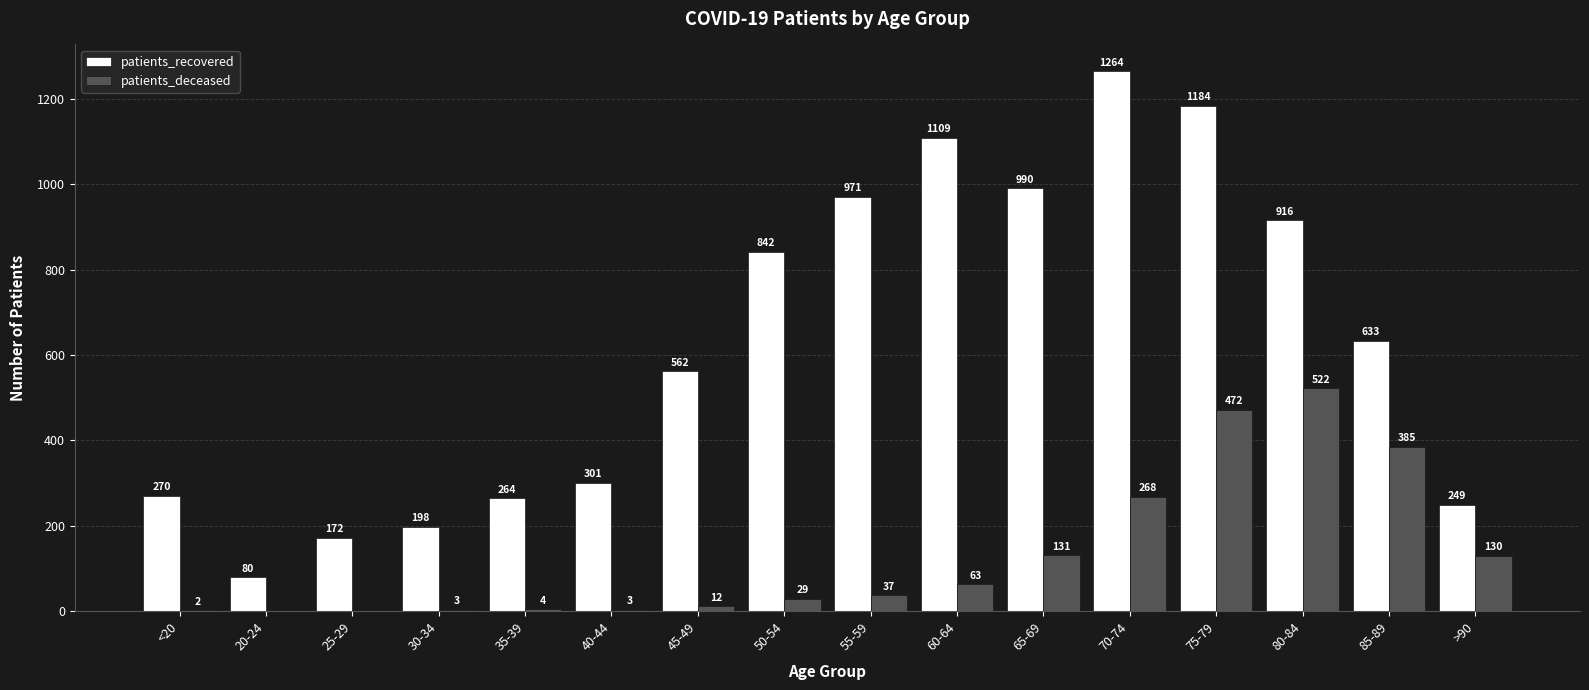

Between 50-54 and 70-74, which series saw the biggest shift?

patients_recovered